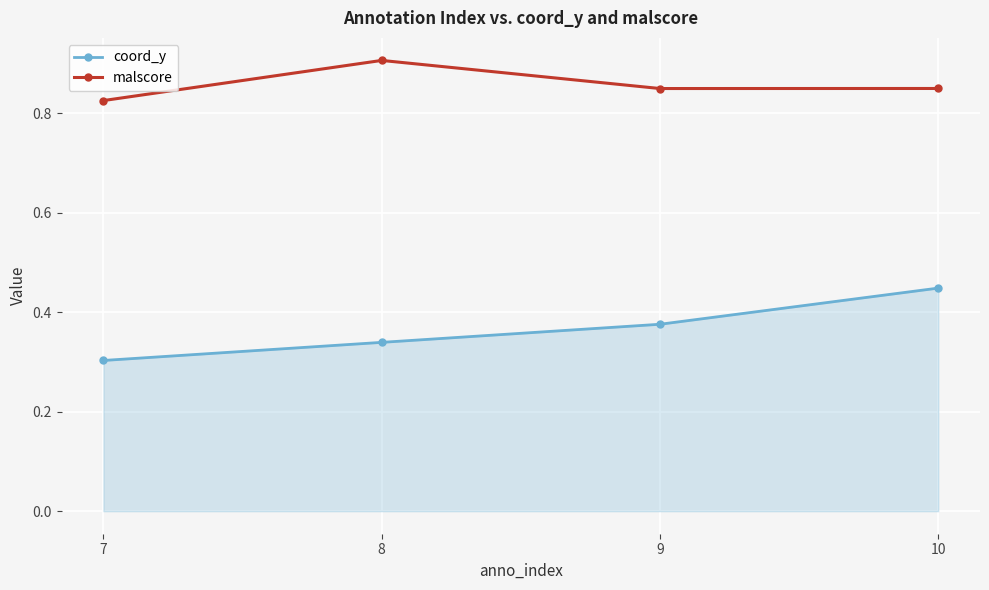

What is the maximum value for malscore?

0.9